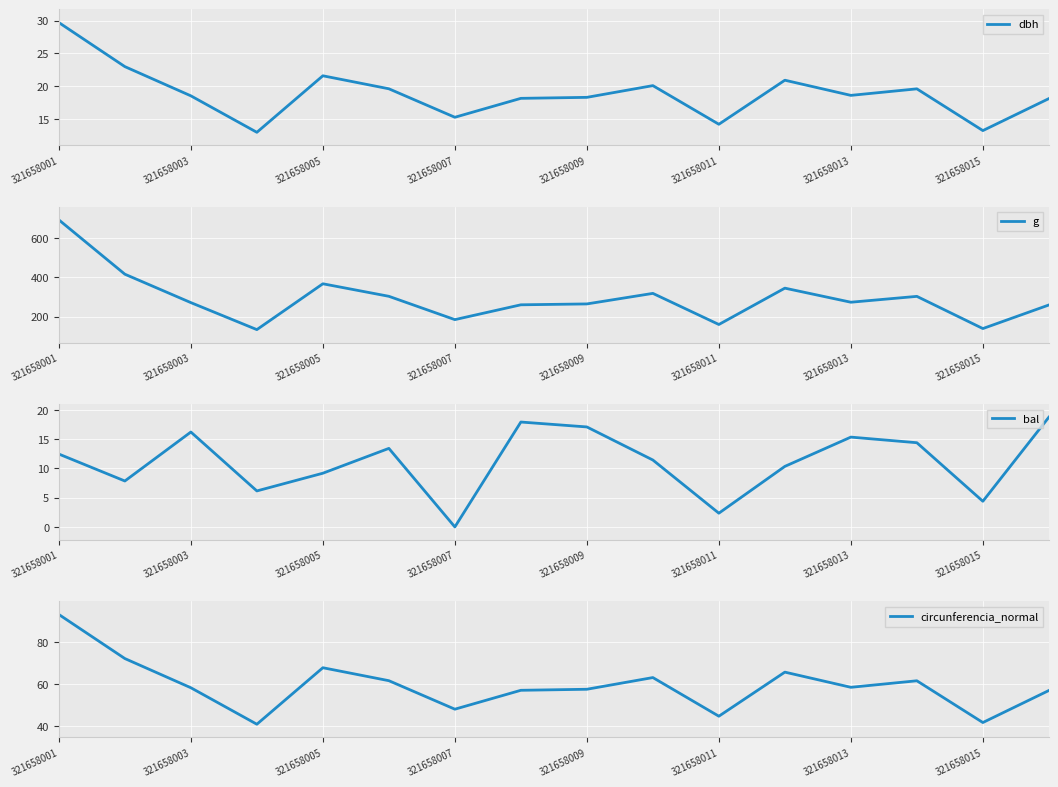

The dbh series shows 23.0 at 321658011. True or false?

False